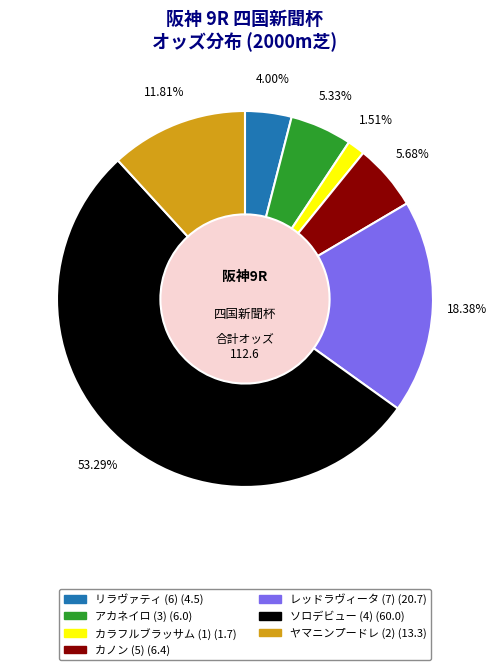

Between リラヴァティ (6) and アカネイロ (3), which is larger?

アカネイロ (3)